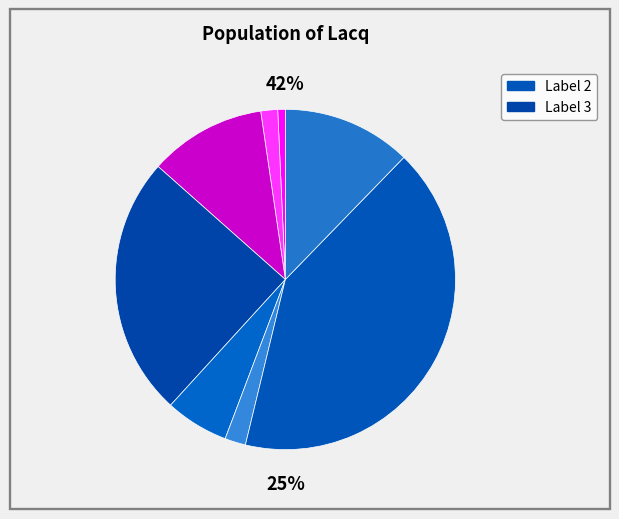

The 2 slice represents 42% of the pie. True or false?

True